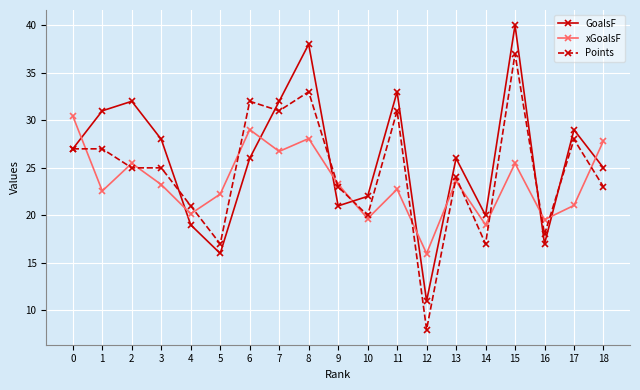

What is the value of the xGoalsF point at the 3rd from the left?

25.5